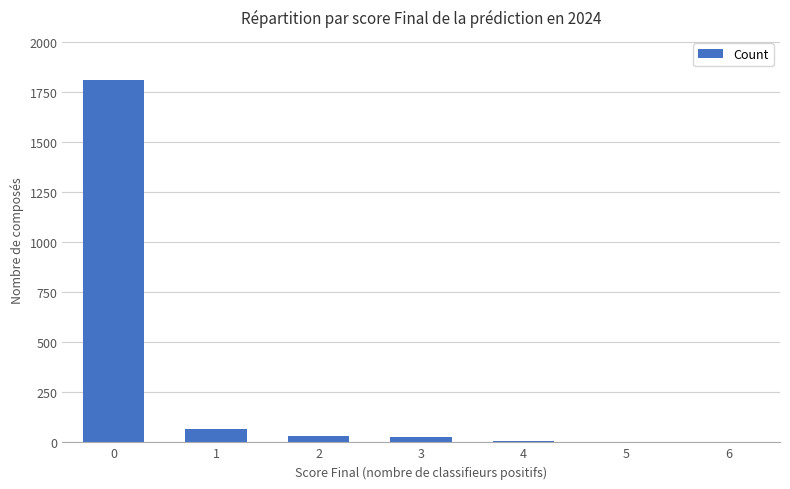

Where is the data nearest to the value 905?

1